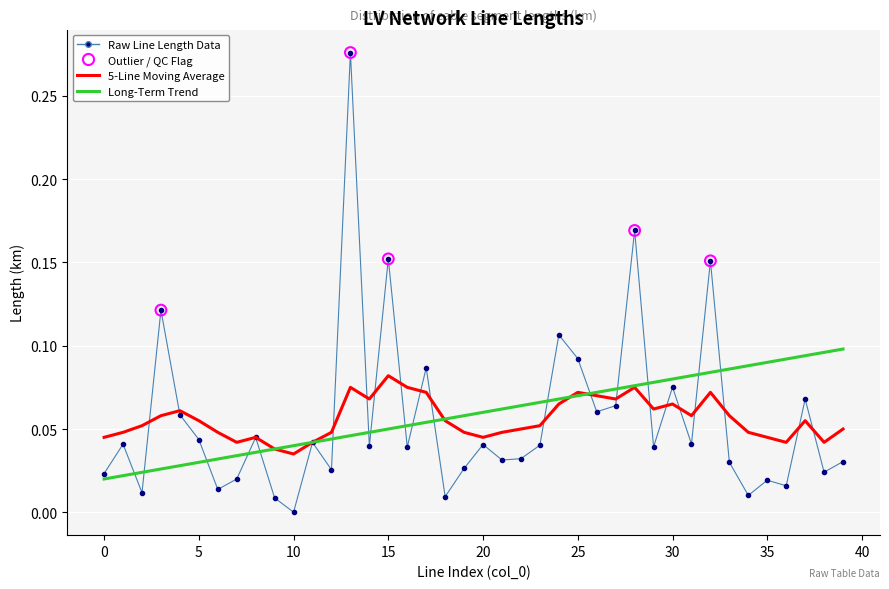

Which series has the largest total across all categories?

Long-Term Trend